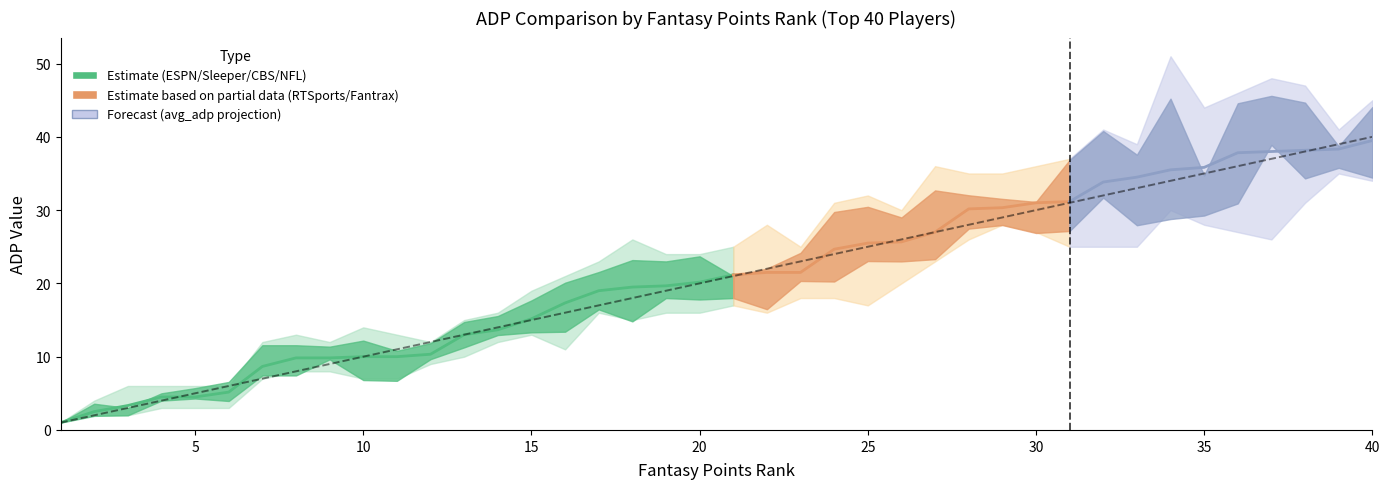

What is the minimum value shown in the chart?

1